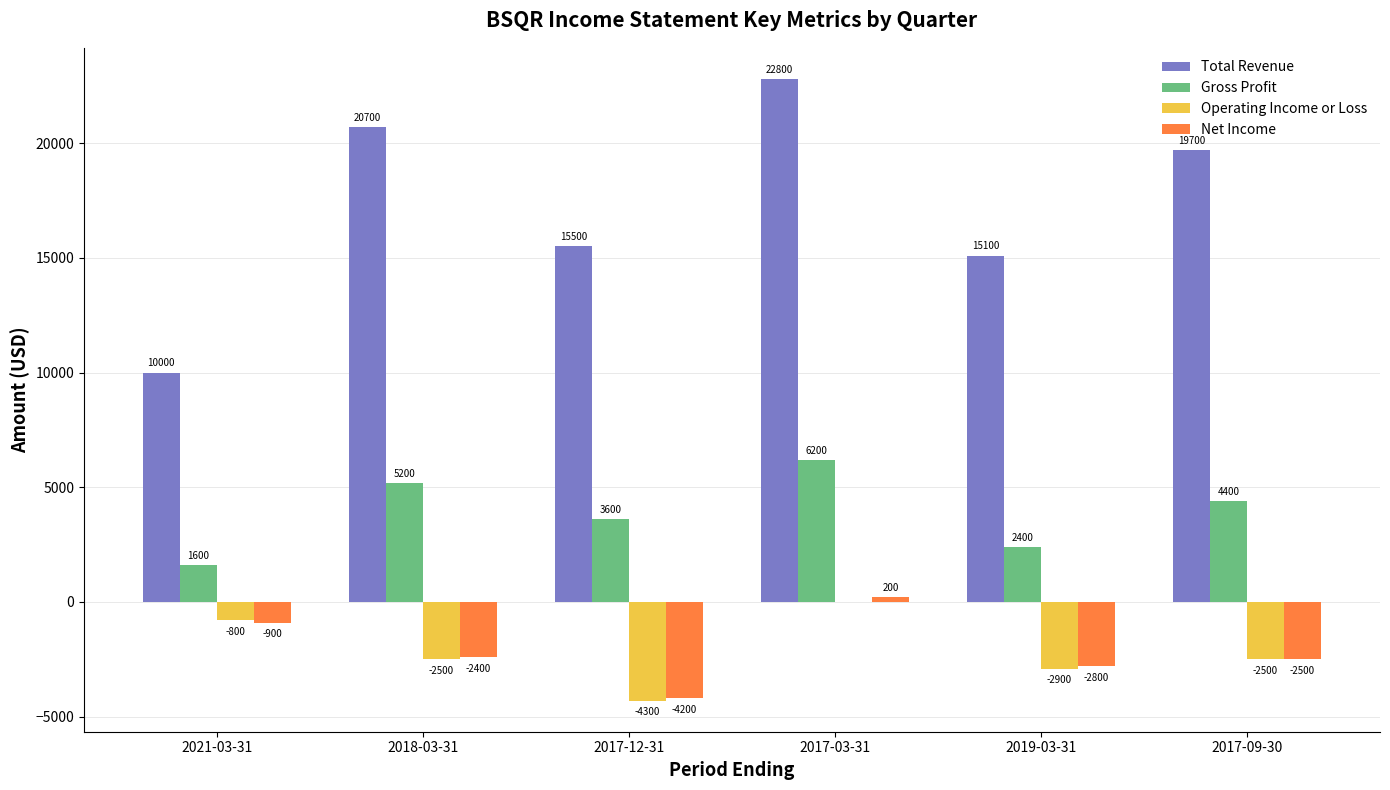

What is the highest value of the Total Revenue series?

22800